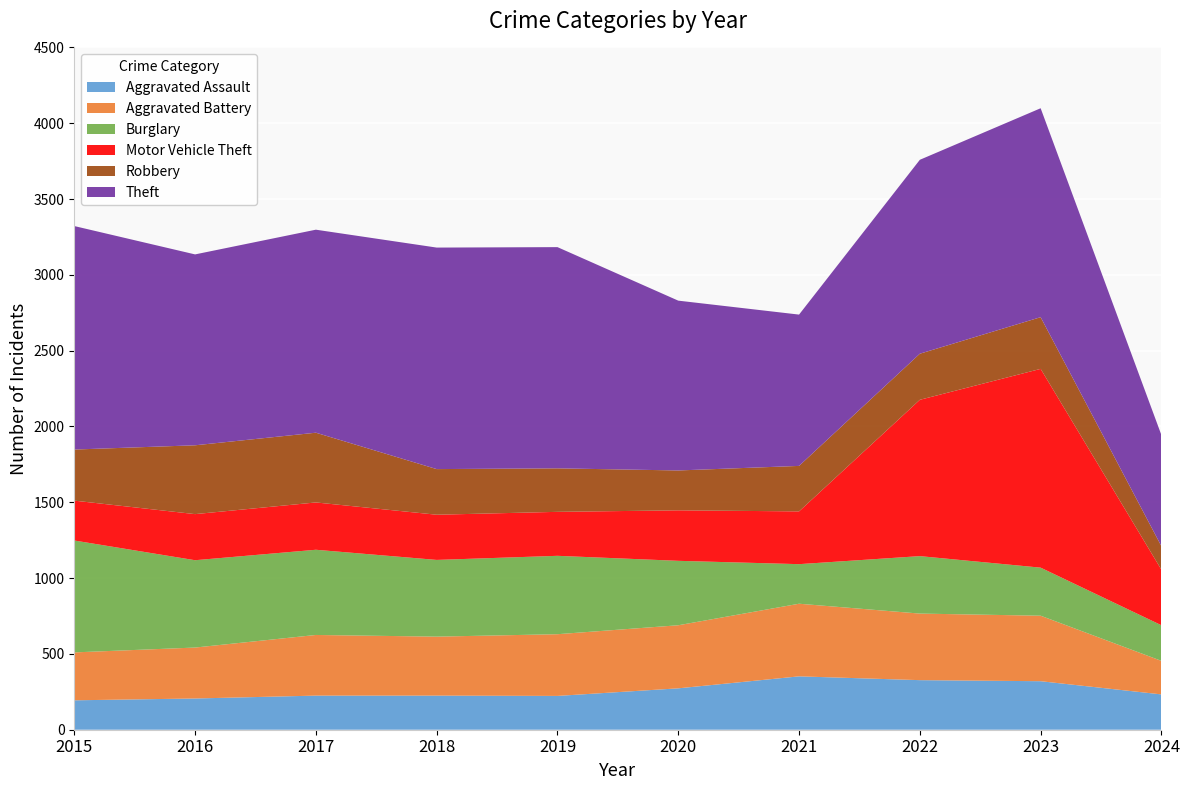

Reading left to right, list all the values displayed in this chart.

Aggravated Assault: 194	206	225	225	223	273	352	327	320	233
Aggravated Battery: 316	336	400	389	407	416	479	439	432	221
Burglary: 738	576	562	506	517	425	261	379	317	235
Motor Vehicle Theft: 263	304	312	298	290	333	348	1031	1311	366
Robbery: 337	454	460	301	287	263	300	304	341	155
Theft: 1474	1259	1339	1461	1459	1120	998	1279	1378	733